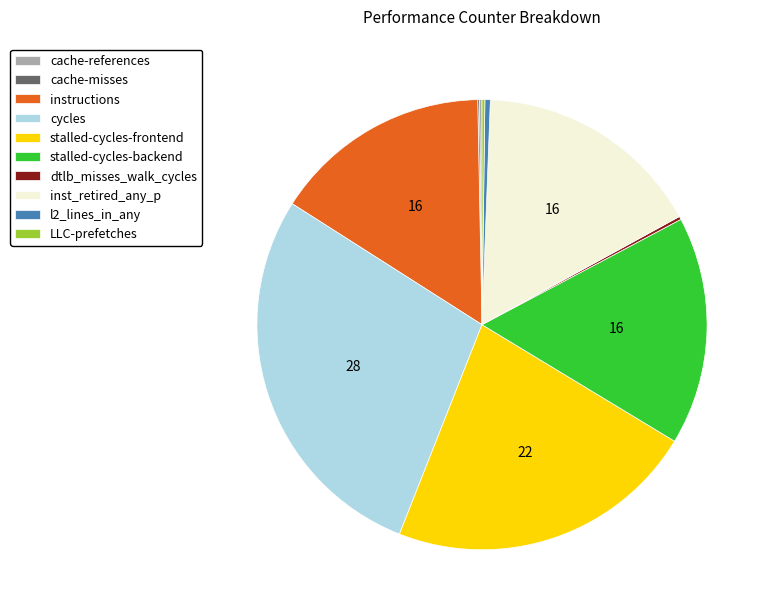

Does any single category account for the majority?

No